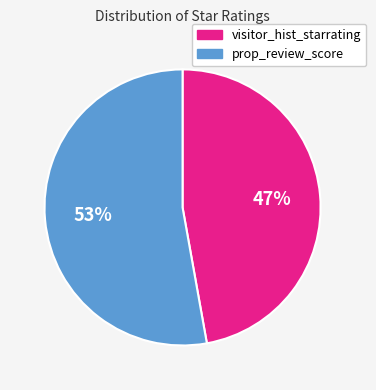

Is the sum of visitor_hist_starrating and prop_review_score greater than half?

Yes